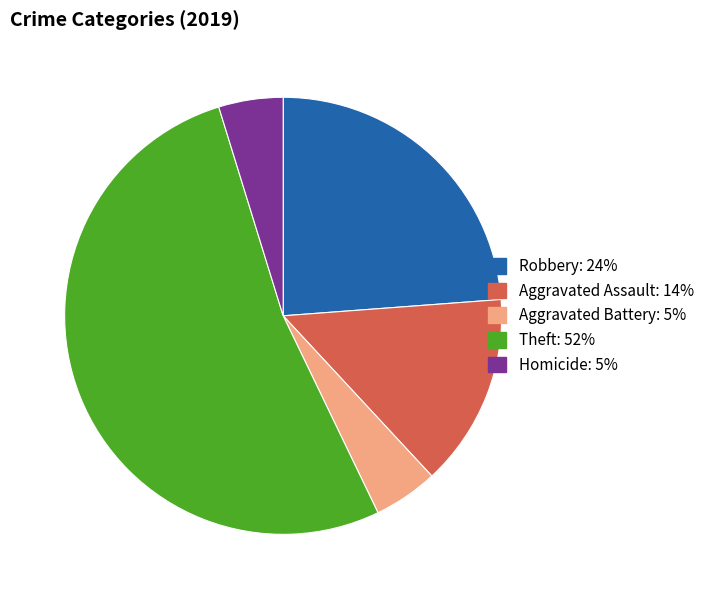

Is there a majority slice in this chart?

Yes